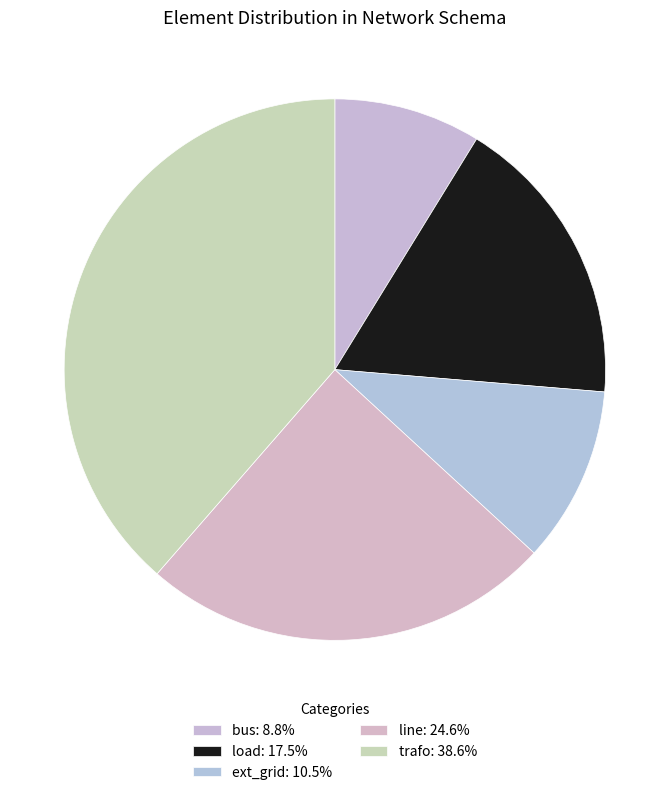

To the nearest percent, what is the combined percentage of ext_grid and trafo?

49%